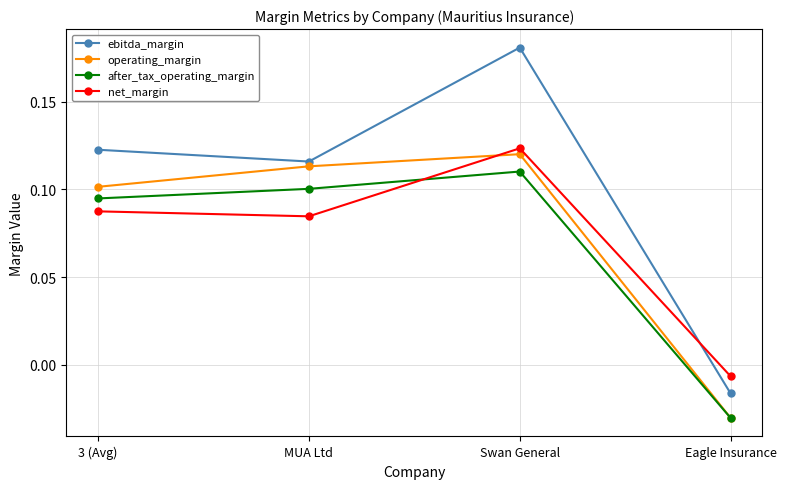

At which category is the sum across all series the highest?

Swan General